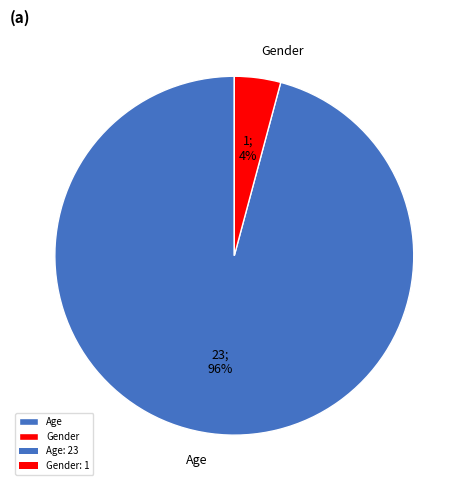

Rank the categories by value from lowest to highest.

Gender, Age